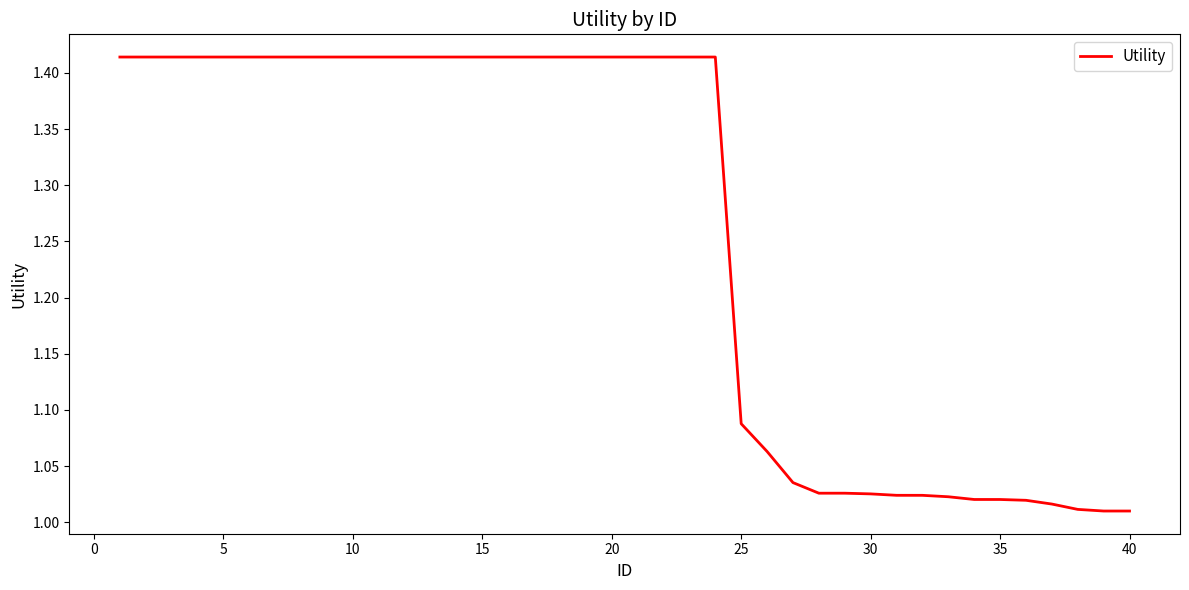

What is the difference between the maximum and minimum values?

0.4